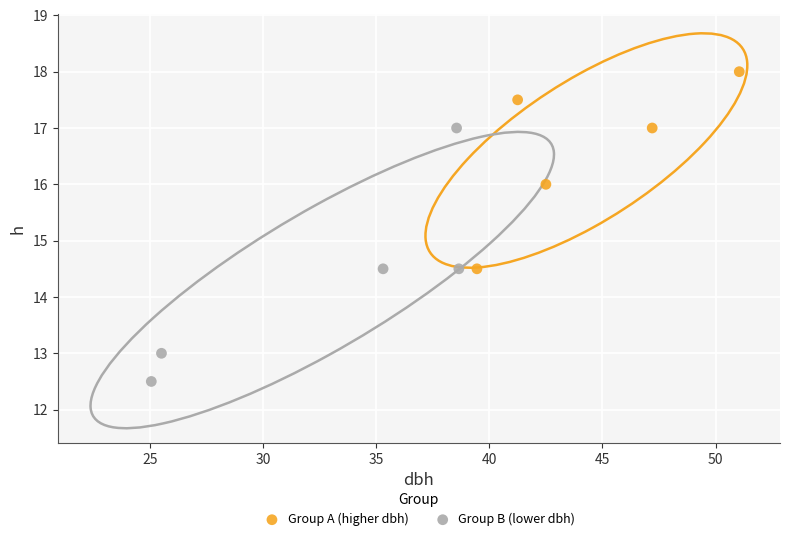

Which series has the largest Y range (max minus min)?

Group B (lower dbh)